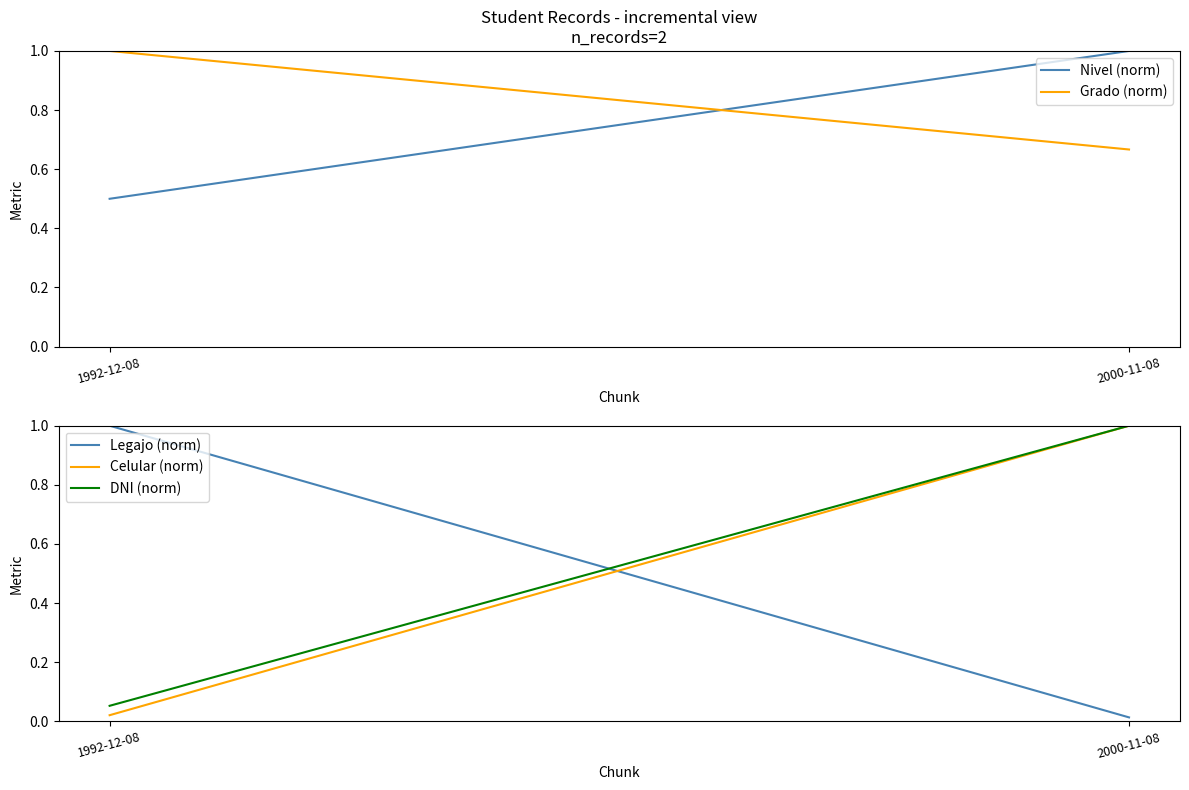

What is the sum of the DNI (norm) values at 1992-12-08 and 2000-11-08?

1.1